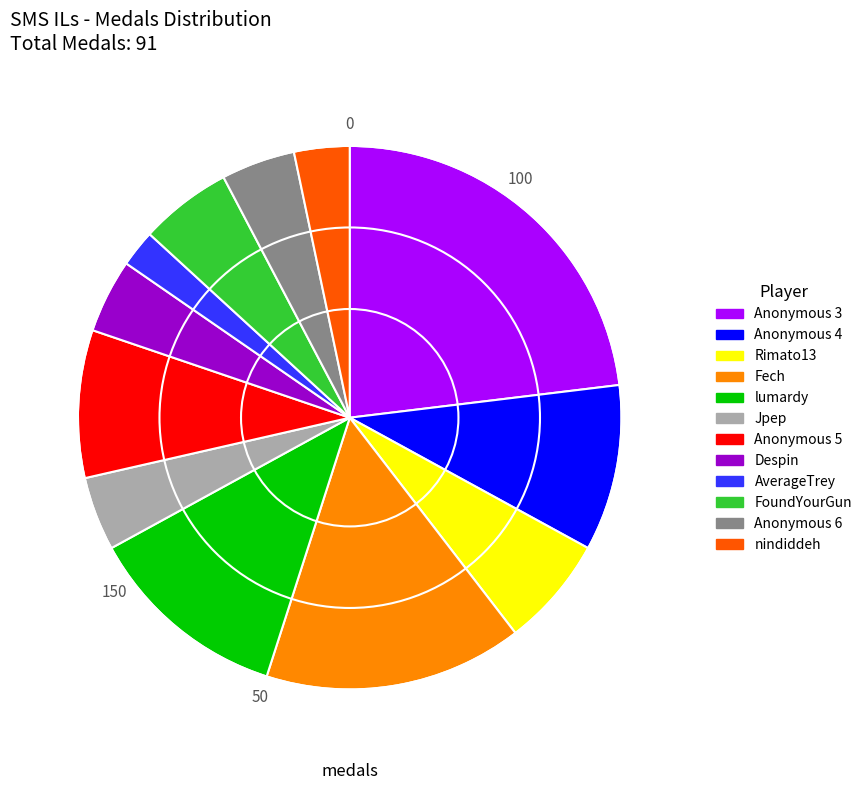

The Anonymous 3 slice represents 36% of the pie. True or false?

False